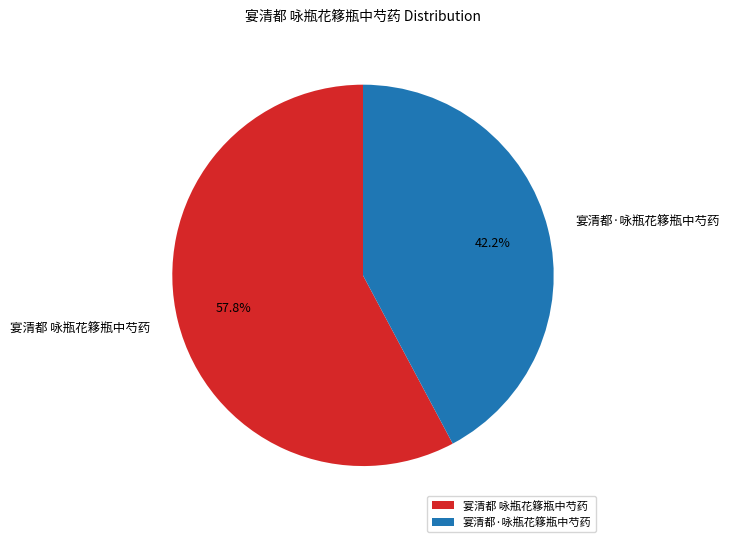

Count the number of slices in the pie.

2